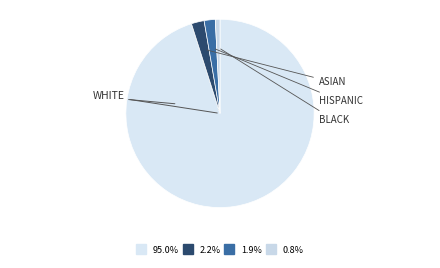

How many slices are in this pie chart?

4